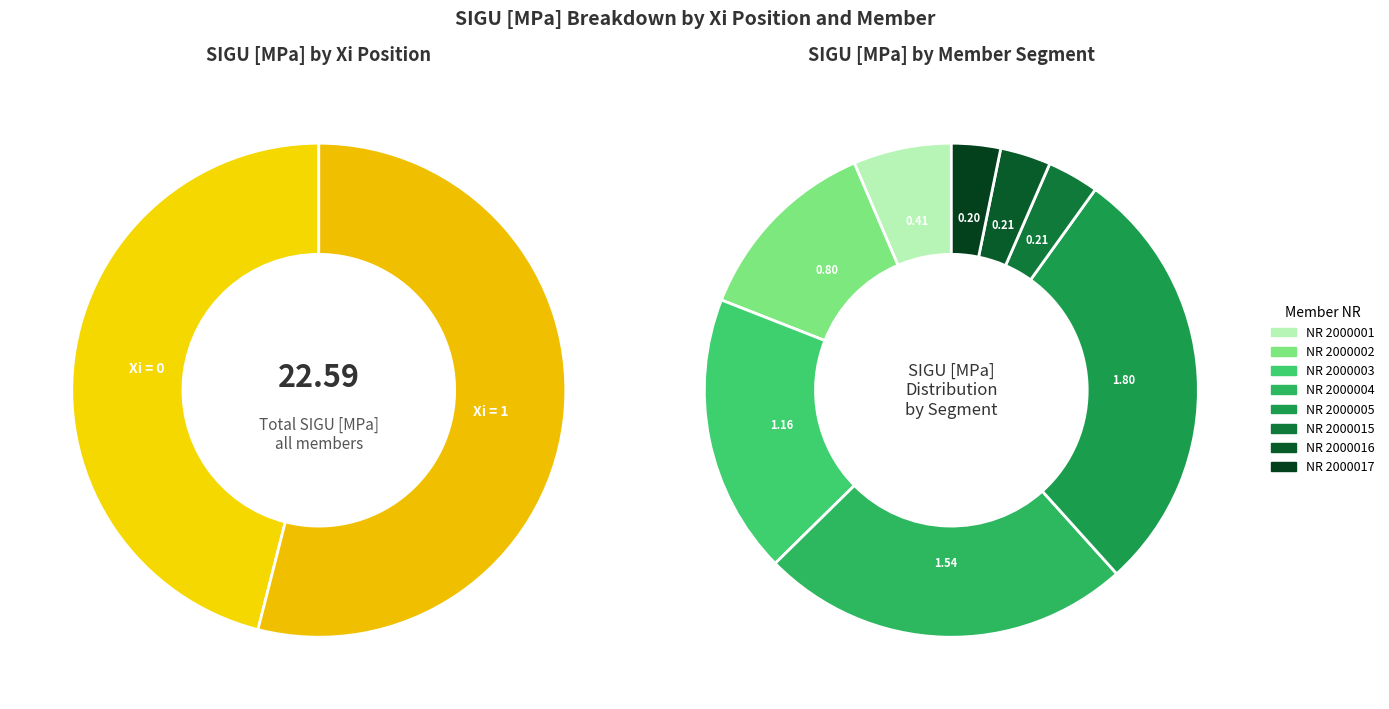

True or false: 3 accounts for 44% of the total.

False